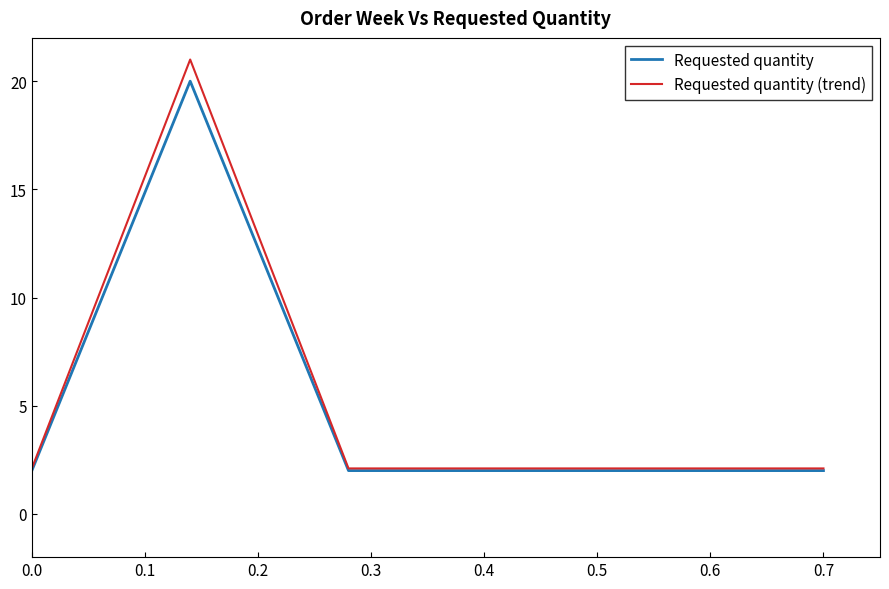

Which series has the largest range (max minus min)?

Requested quantity (trend)